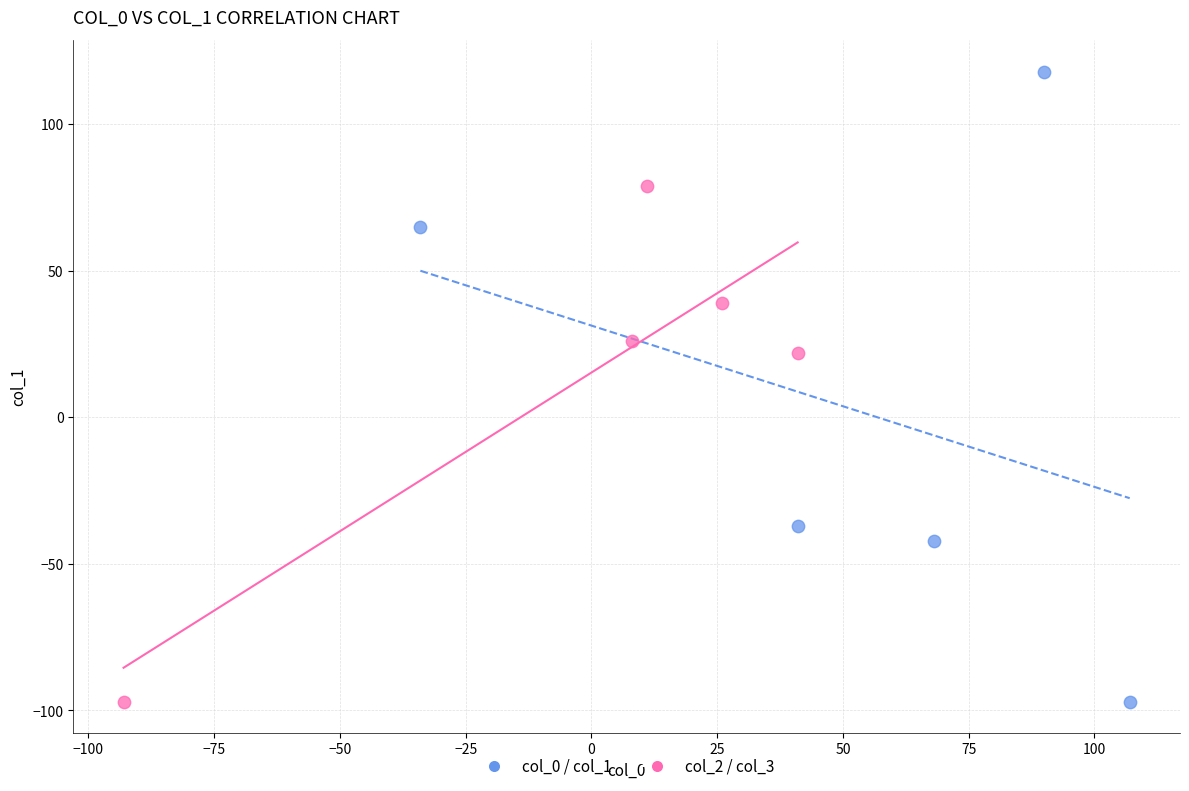

Which series reaches the maximum Y coordinate?

col_0 / col_1